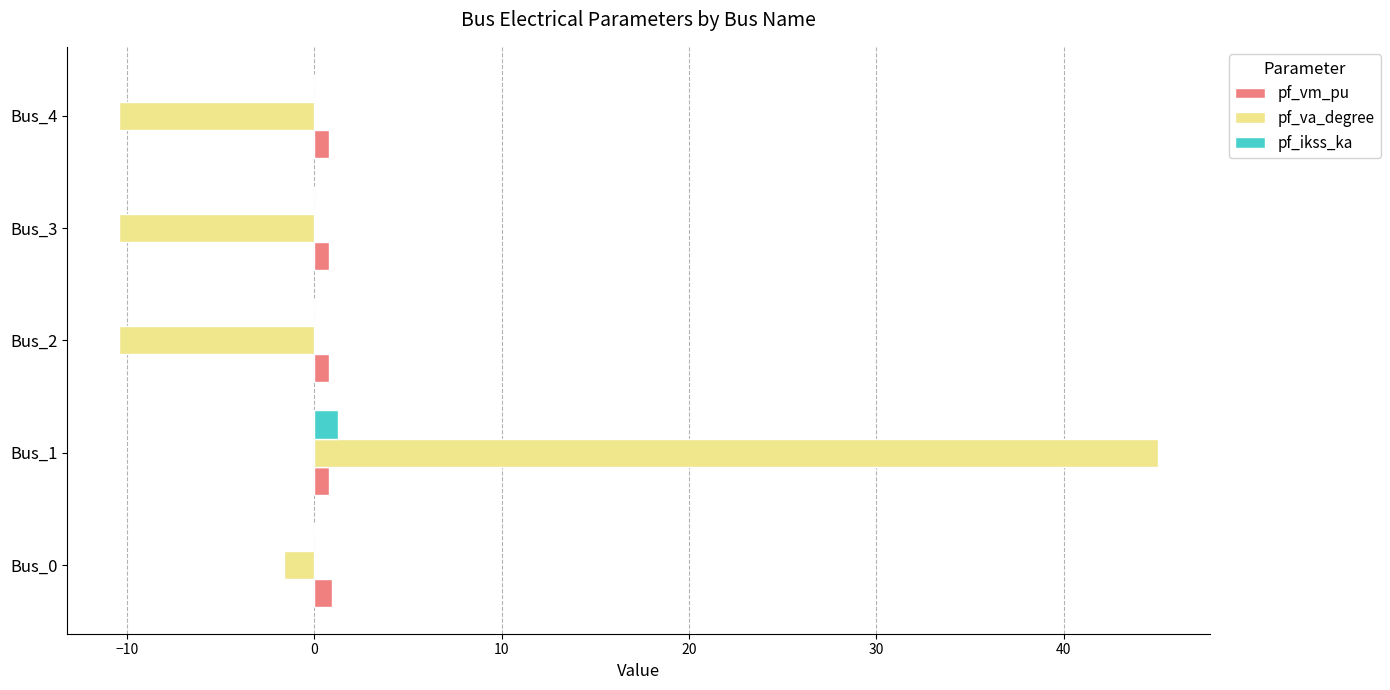

What is the average value of the pf_ikss_ka series?

0.3